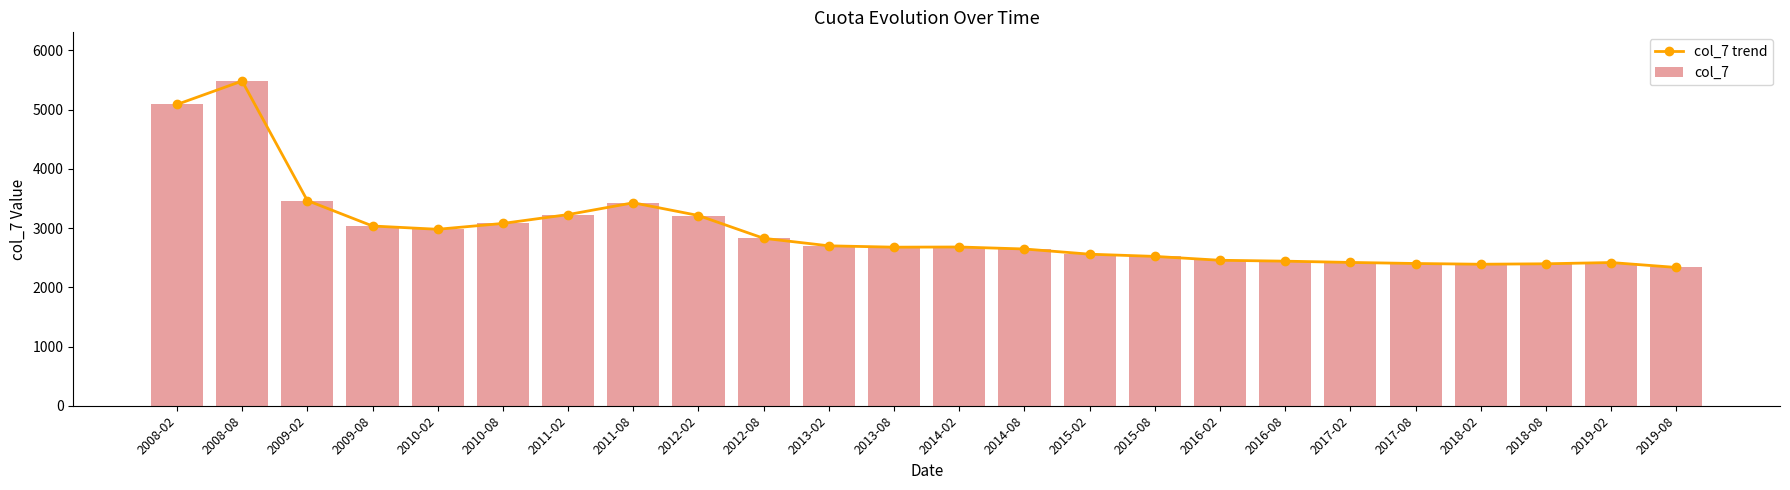

What is the total value across all series at 2017-02?

4840.7